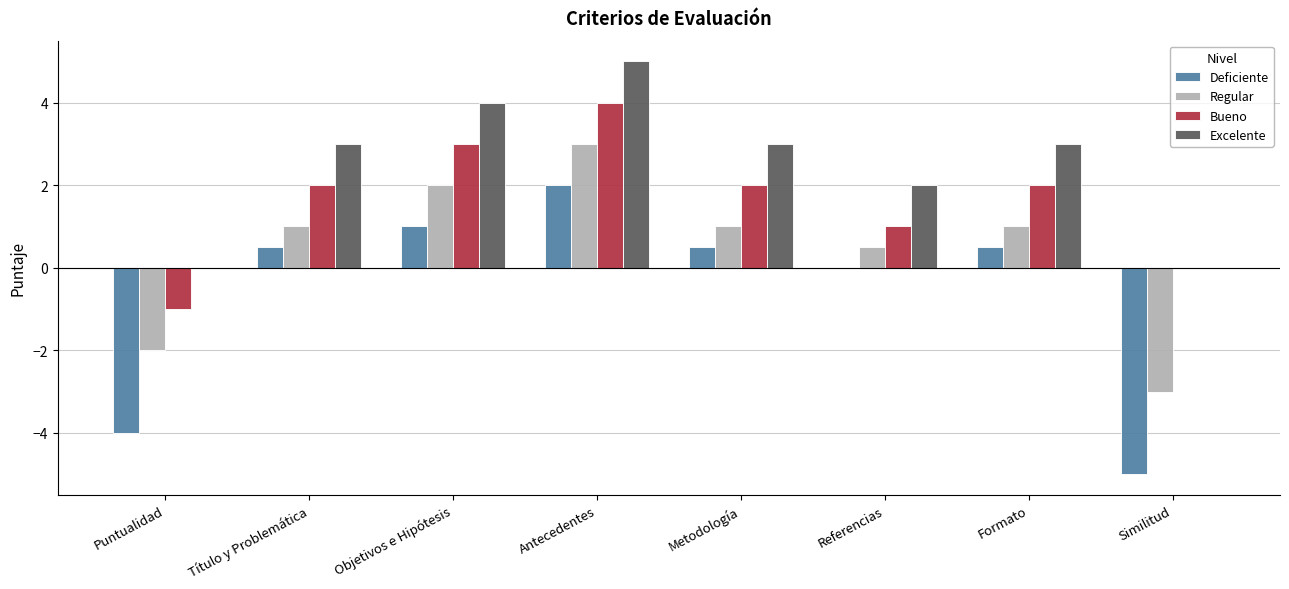

Are the bars horizontal?

No